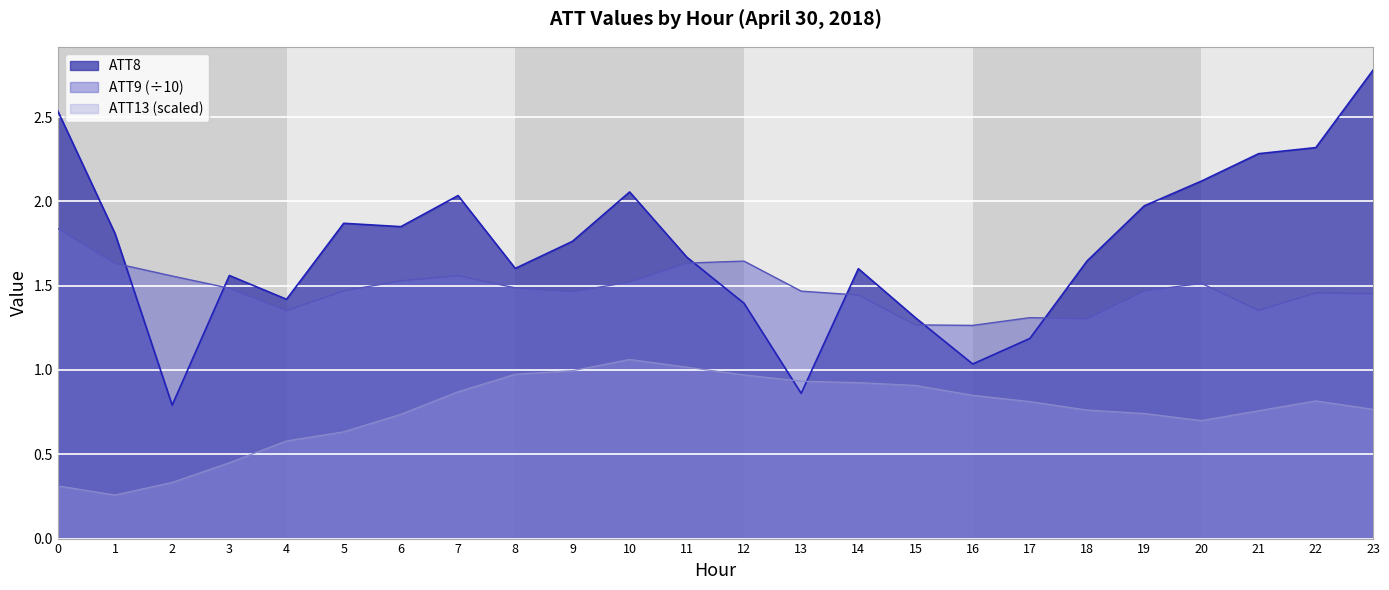

True or false: ATT9 and ATT13 intersect in this chart.

False